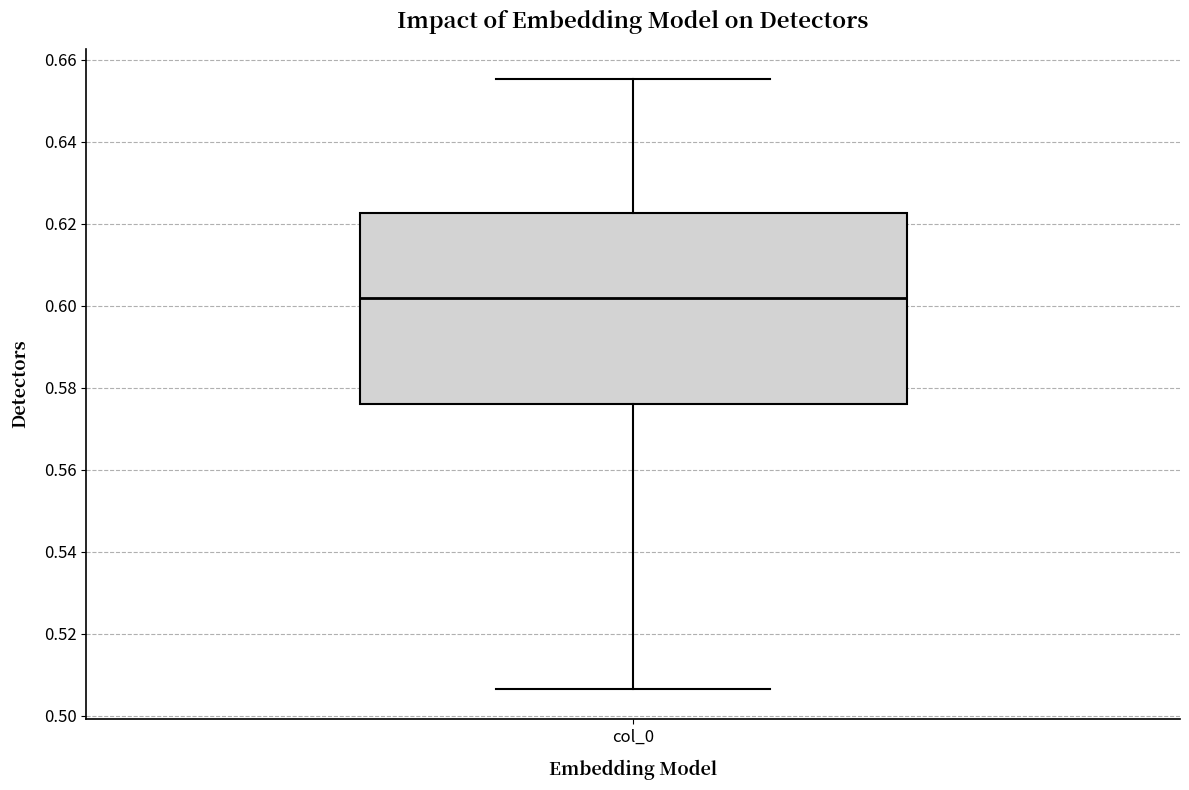

Transcribe this box plot: give where the median line is, the range the box spans, and where the two whiskers end, as read against the y-axis. The values are not printed on the chart, so give them approximately, as read against the axis.

median 0.602, box 0.576 to 0.622, whiskers 0.506 to 0.656